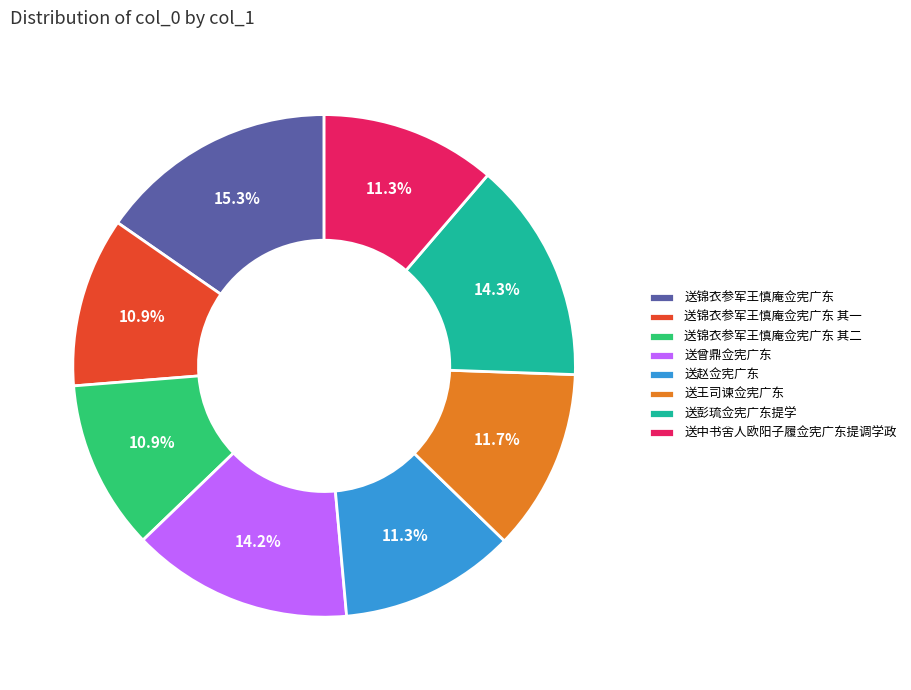

How much of the chart is everything except 送中书舍人欧阳子履佥宪广东提调学政?

88.7%